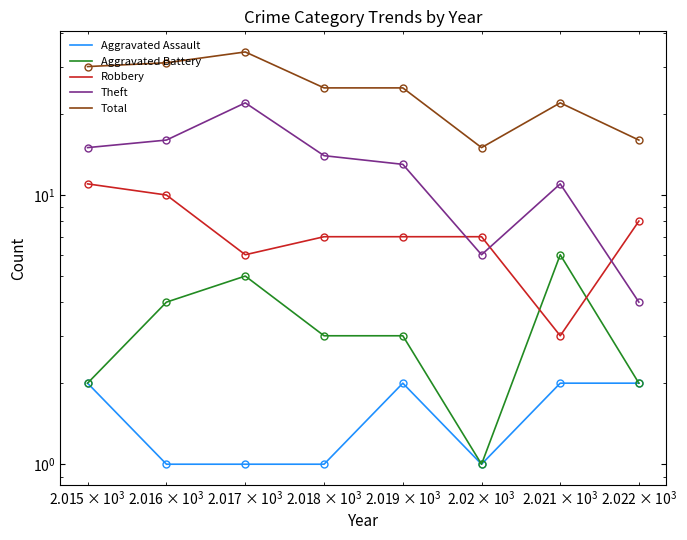

What is the value of the Aggravated Battery point at the 3rd from the left?

5